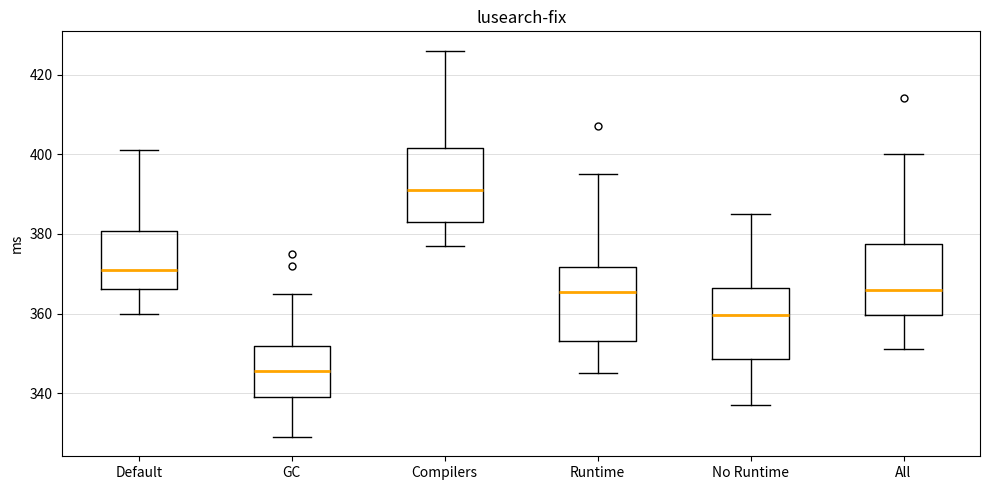

Where does the lower whisker of the box for Runtime end on the y-axis? The values are not printed on the chart, so give them approximately, as read against the axis.

346